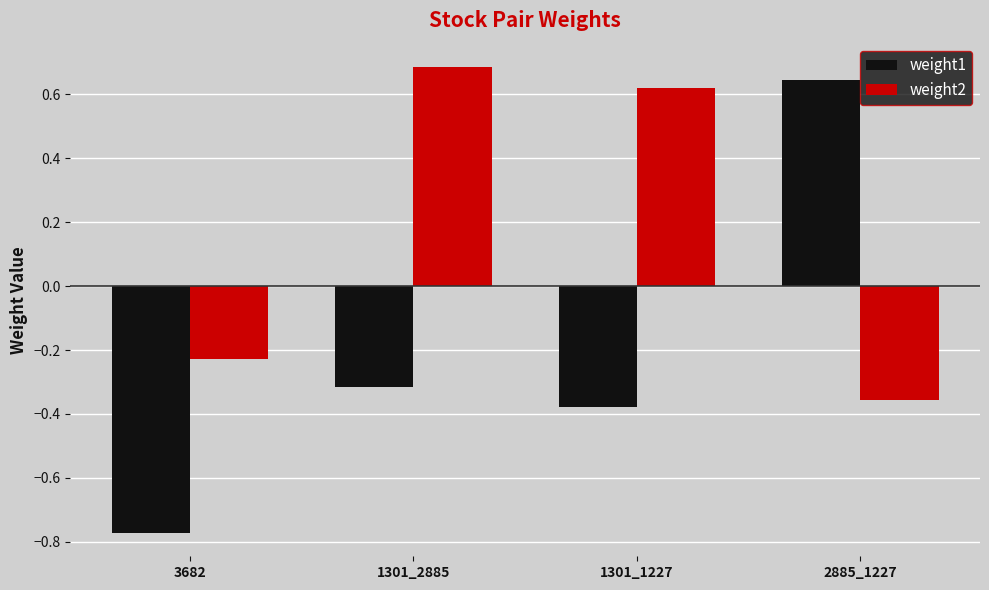

Which series has the largest total across all categories?

weight2